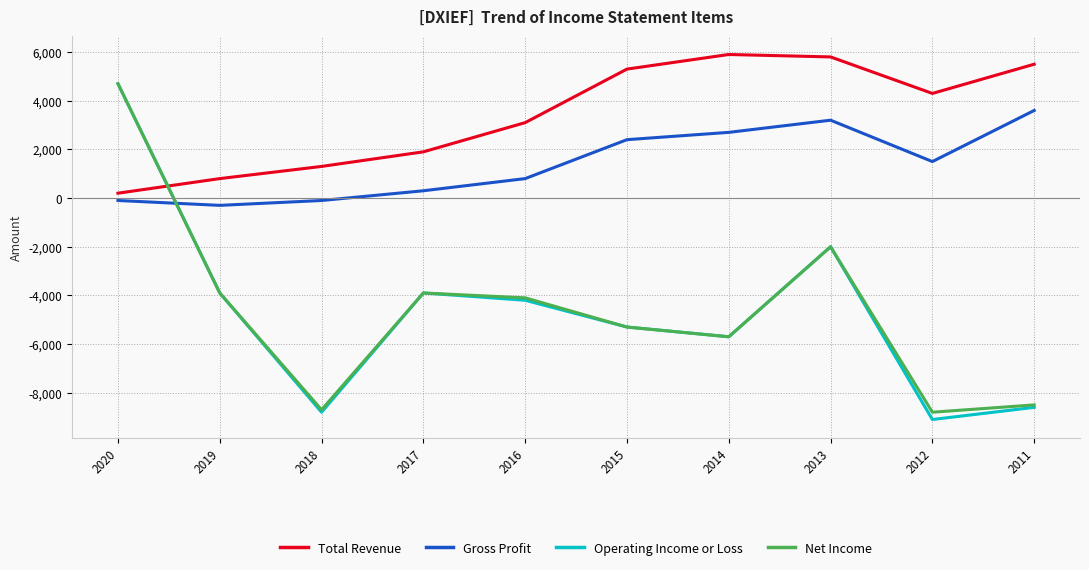

What is the total value across all series at 2016?

-4400